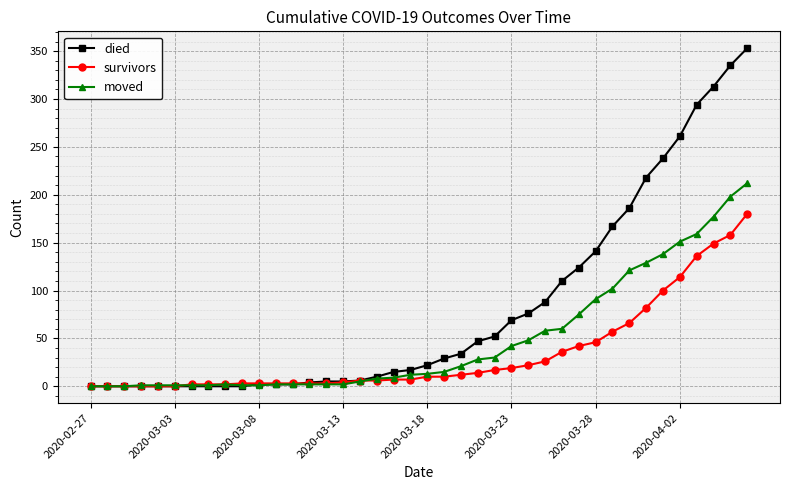

List the series in order of their overall mean, highest first.

died, moved, survivors